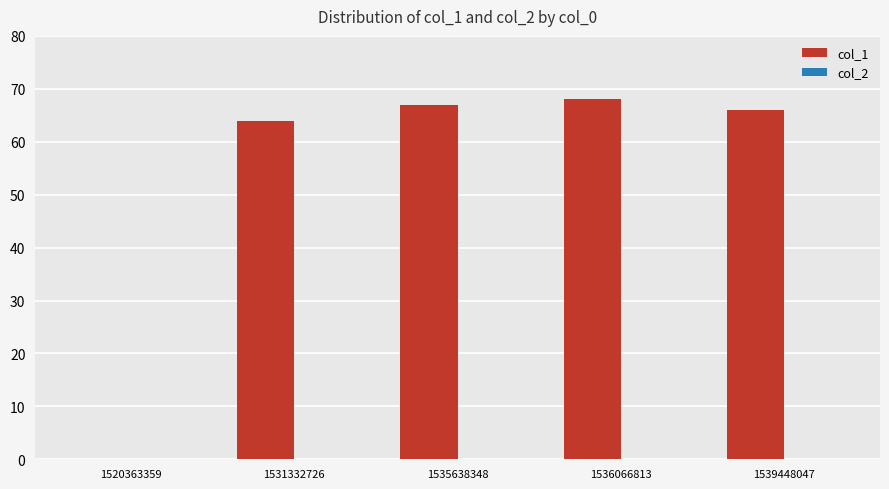

The chart shows a value of 66 at 1539448047. True or false?

True